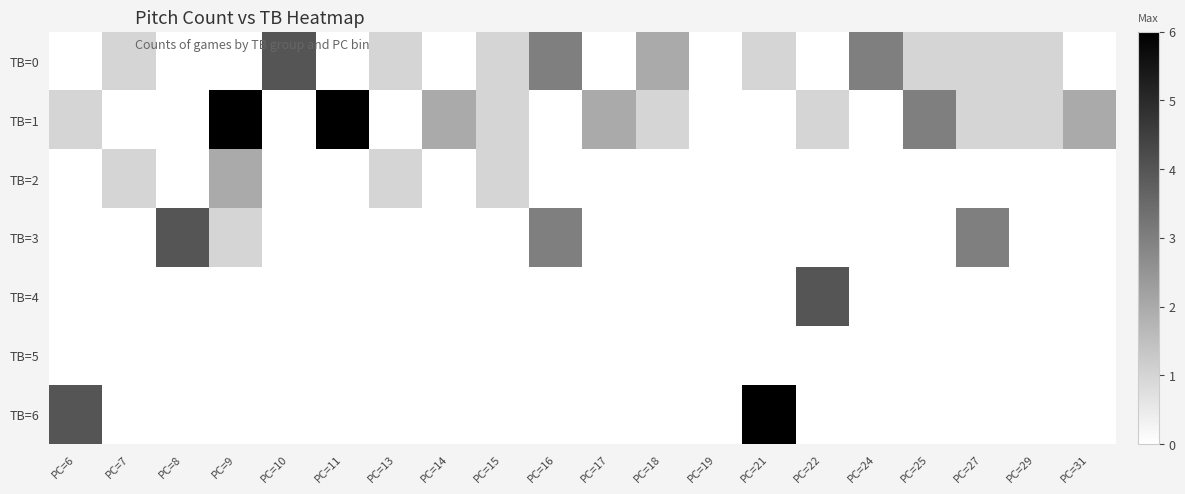

Which series has the largest range (max minus min)?

TB=1